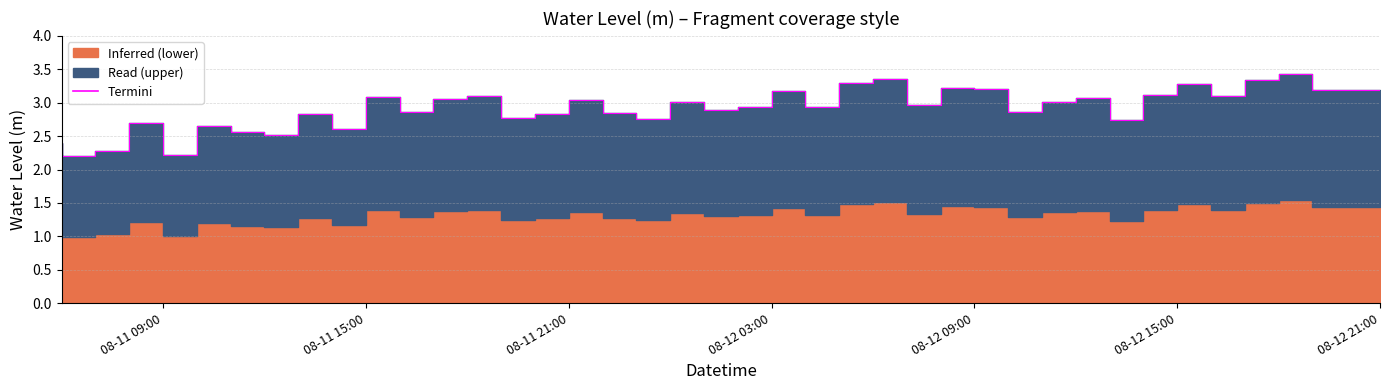

Does the chart have visible grid lines?

Yes